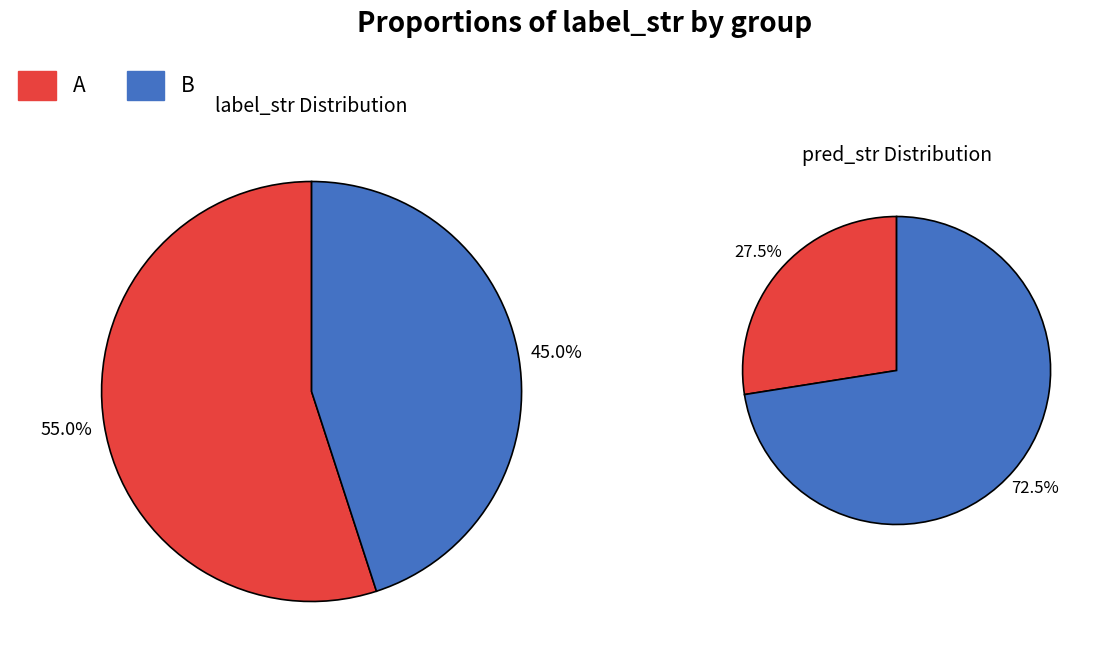

To the nearest percent, what is the difference between the largest and smallest slice percentages?

10%